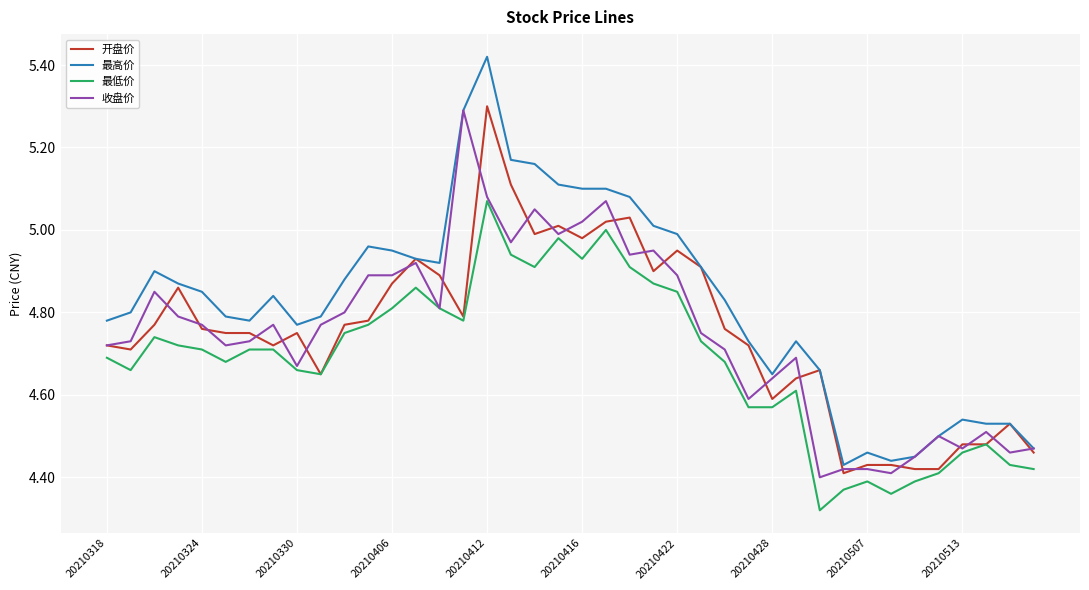

Which series has the widest spread of values?

最高价